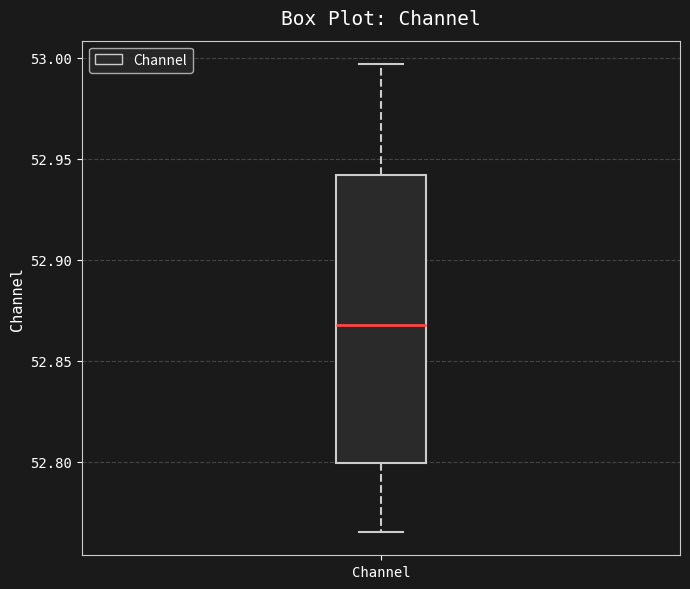

Where does the lower whisker of the box for Channel end on the y-axis? The values are not printed on the chart, so give them approximately, as read against the axis.

52.765